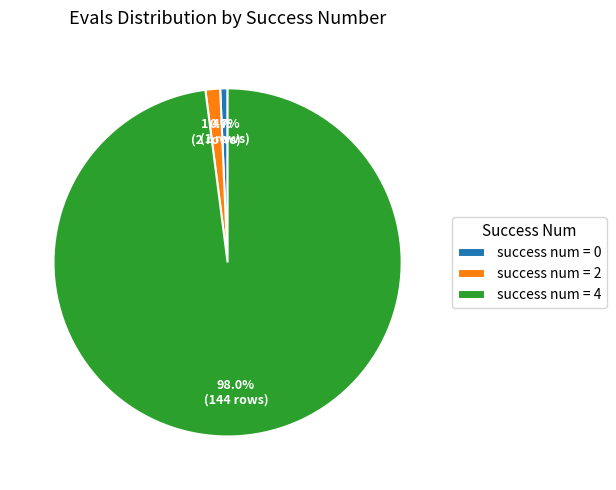

To the nearest percent, what is the average slice percentage?

33%